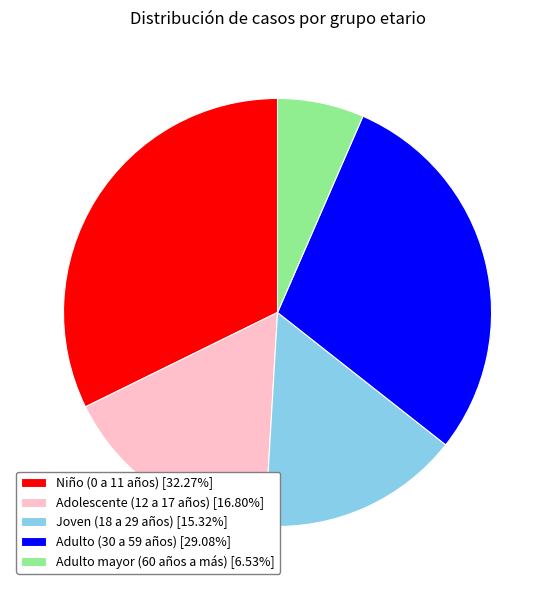

Rank the categories by value from lowest to highest.

Adulto mayor (60 años a más), Joven (18 a 29 años), Adolescente (12 a 17 años), Adulto (30 a 59 años), Niño (0 a 11 años)